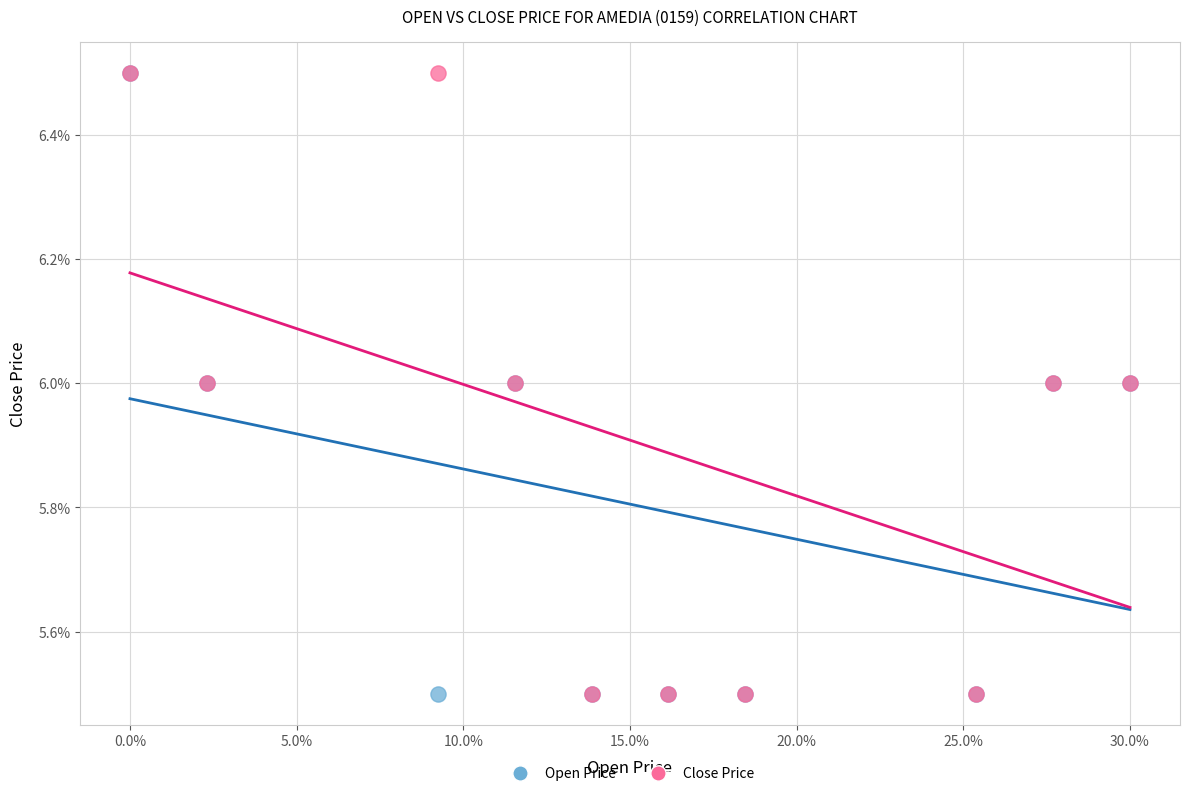

What are all the series names shown in the legend?

Open Price, Close Price